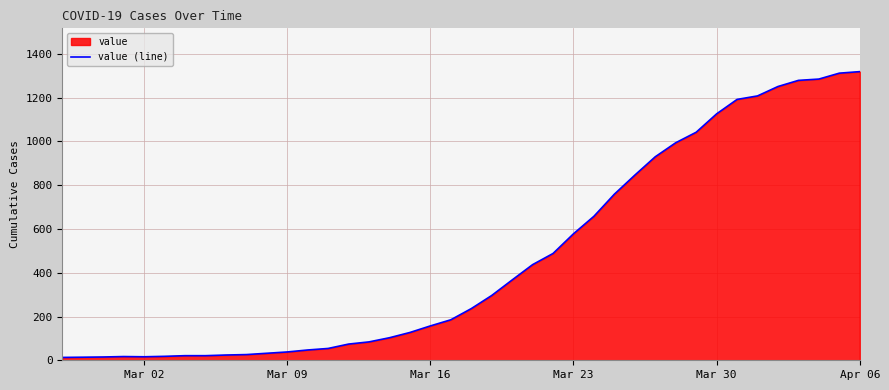

How many values exceed 236?

19